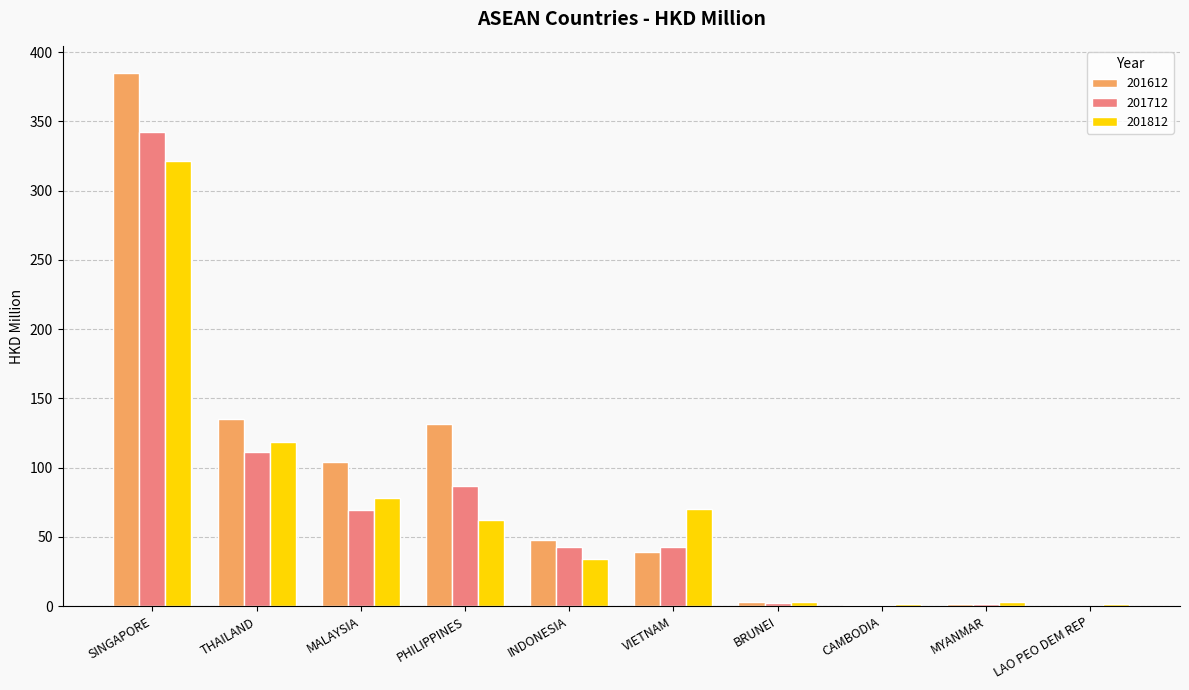

What is the difference between the 201612 values at INDONESIA and MYANMAR?

45.9